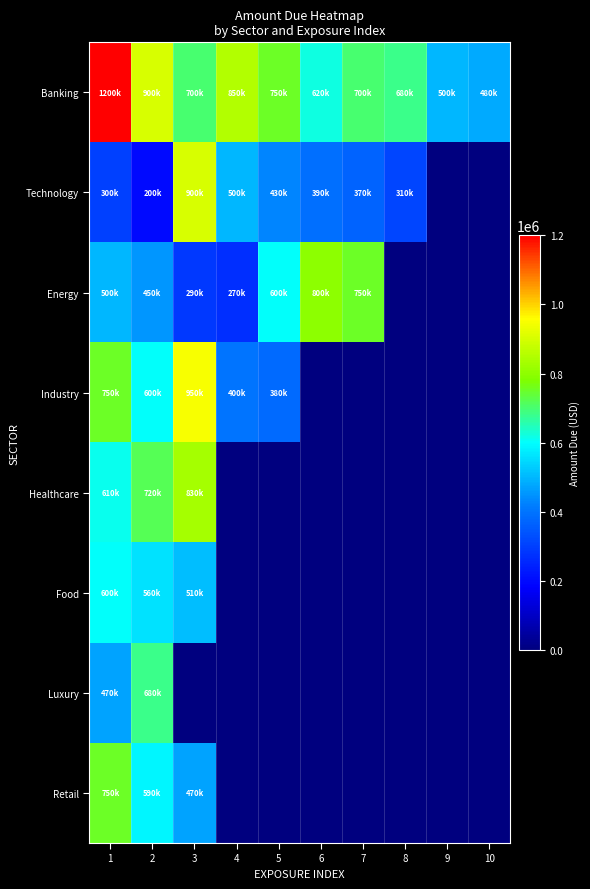

Between 6 and 9, which series saw the biggest shift?

Energy